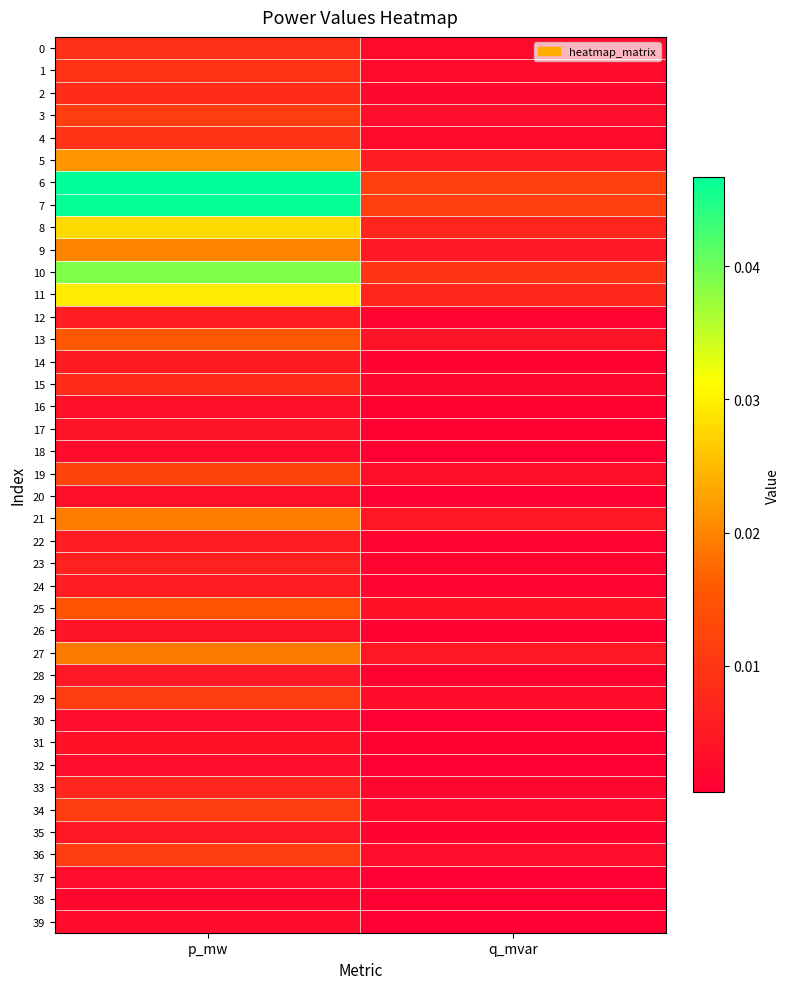

At how many categories does at least one series exceed 0?

2